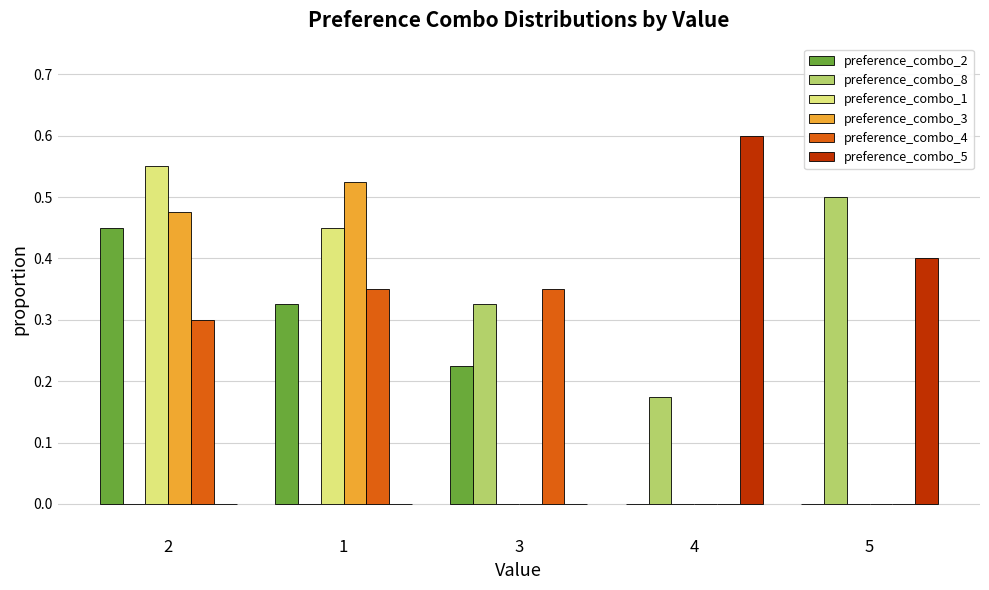

How many distinct data groups are displayed?

6